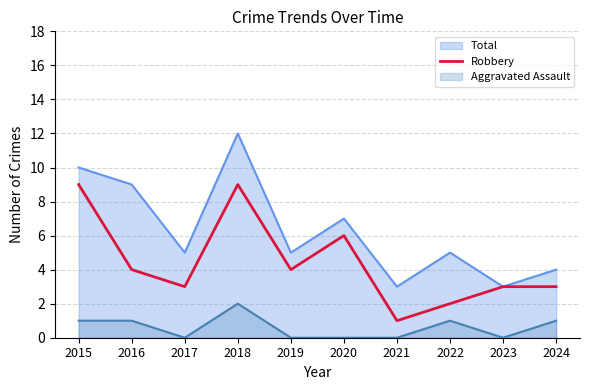

True or false: the data shows 4 at 2016.

True